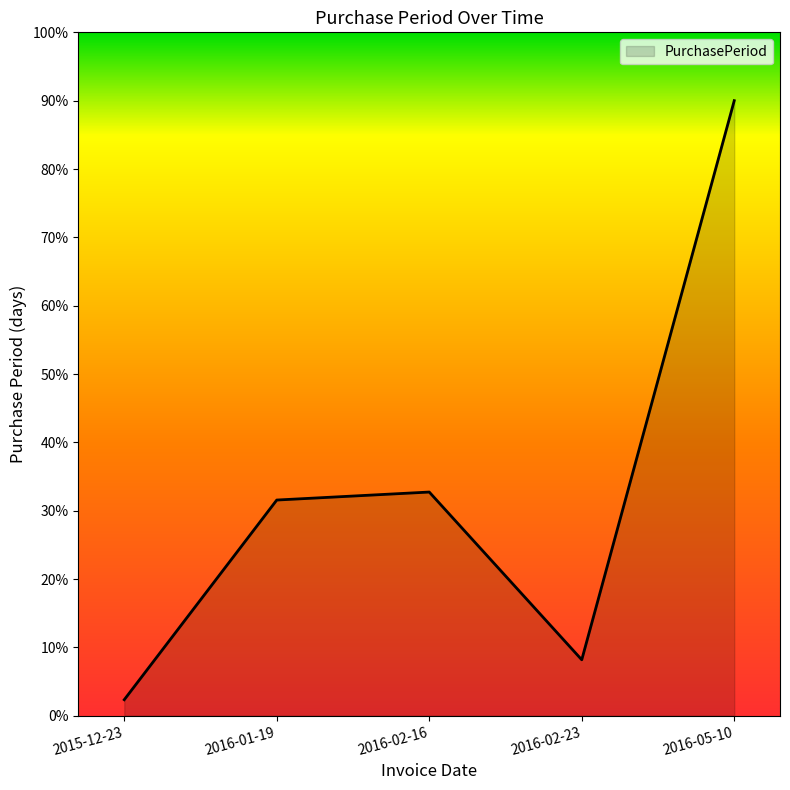

What is the difference between the second highest and second lowest values?

24.5